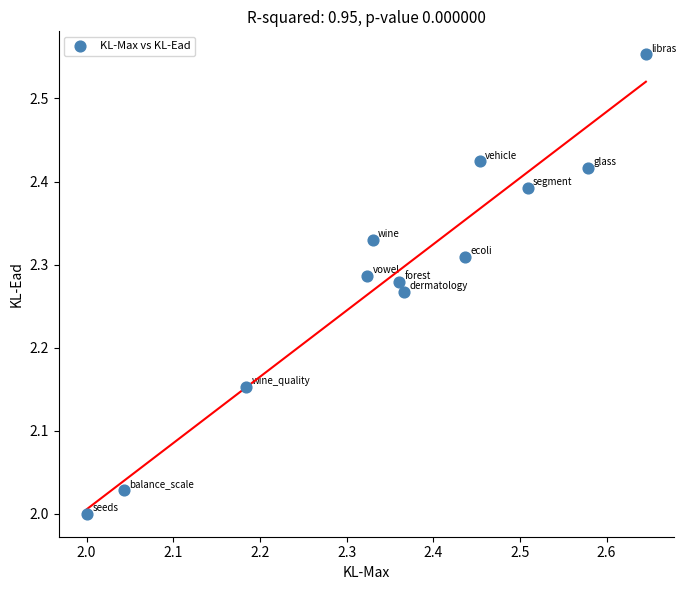

What is the range of X values (max minus min)?

0.6